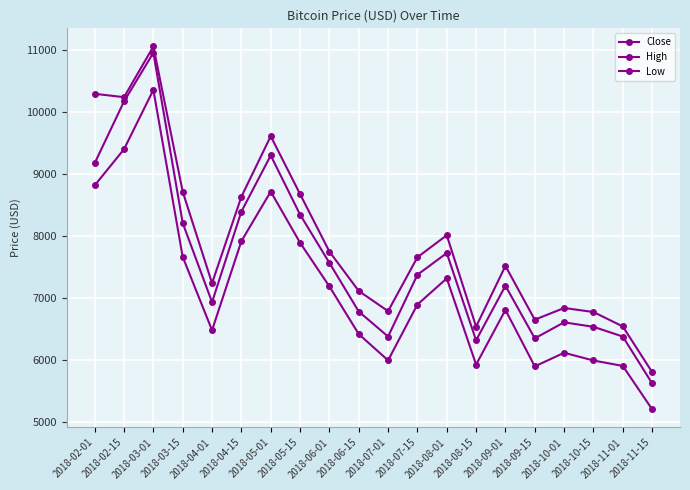

How many data points does each series have?

20